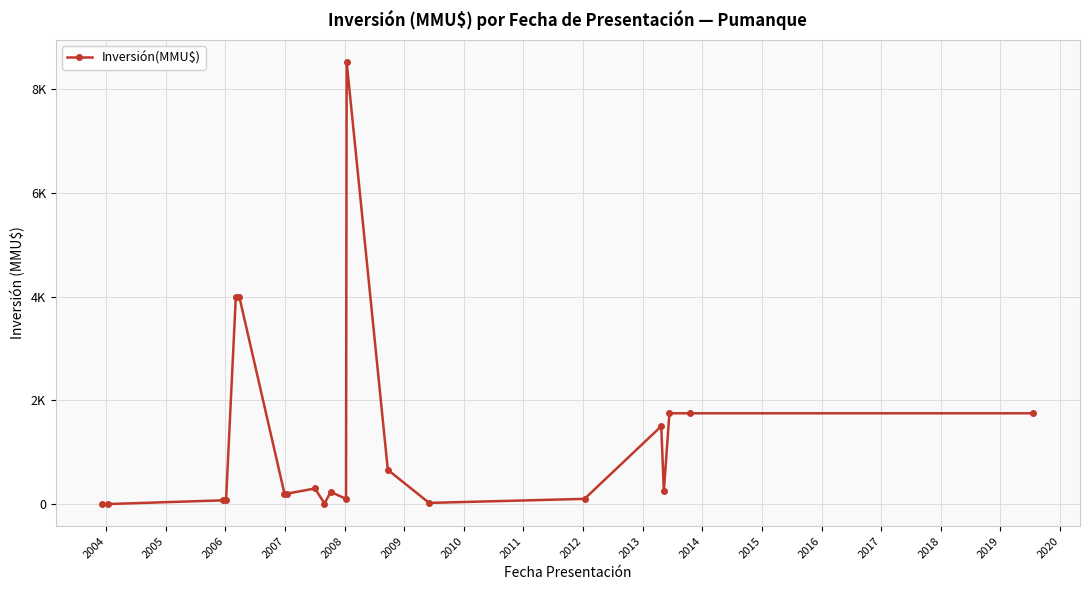

Does the chart have visible grid lines?

Yes